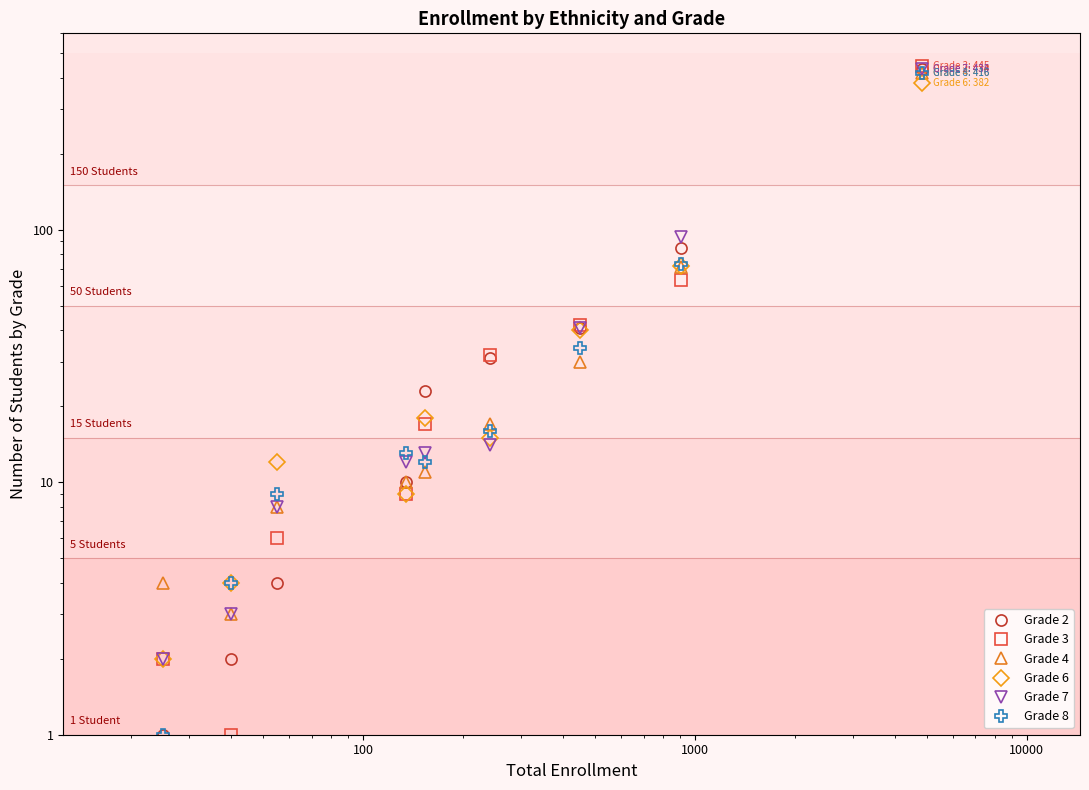

Reading left to right, what are all the values shown in this chart?

Grade 2: 1	2	4	10	23	31	41	85	434
Grade 3: 2	1	6	9	17	32	42	63	445
Grade 4: 4	3	8	10	11	17	30	71	416
Grade 6: 2	4	12	9	18	15	40	72	382
Grade 7: 2	3	8	12	13	14	41	94	435
Grade 8: 1	4	9	13	12	16	34	73	416